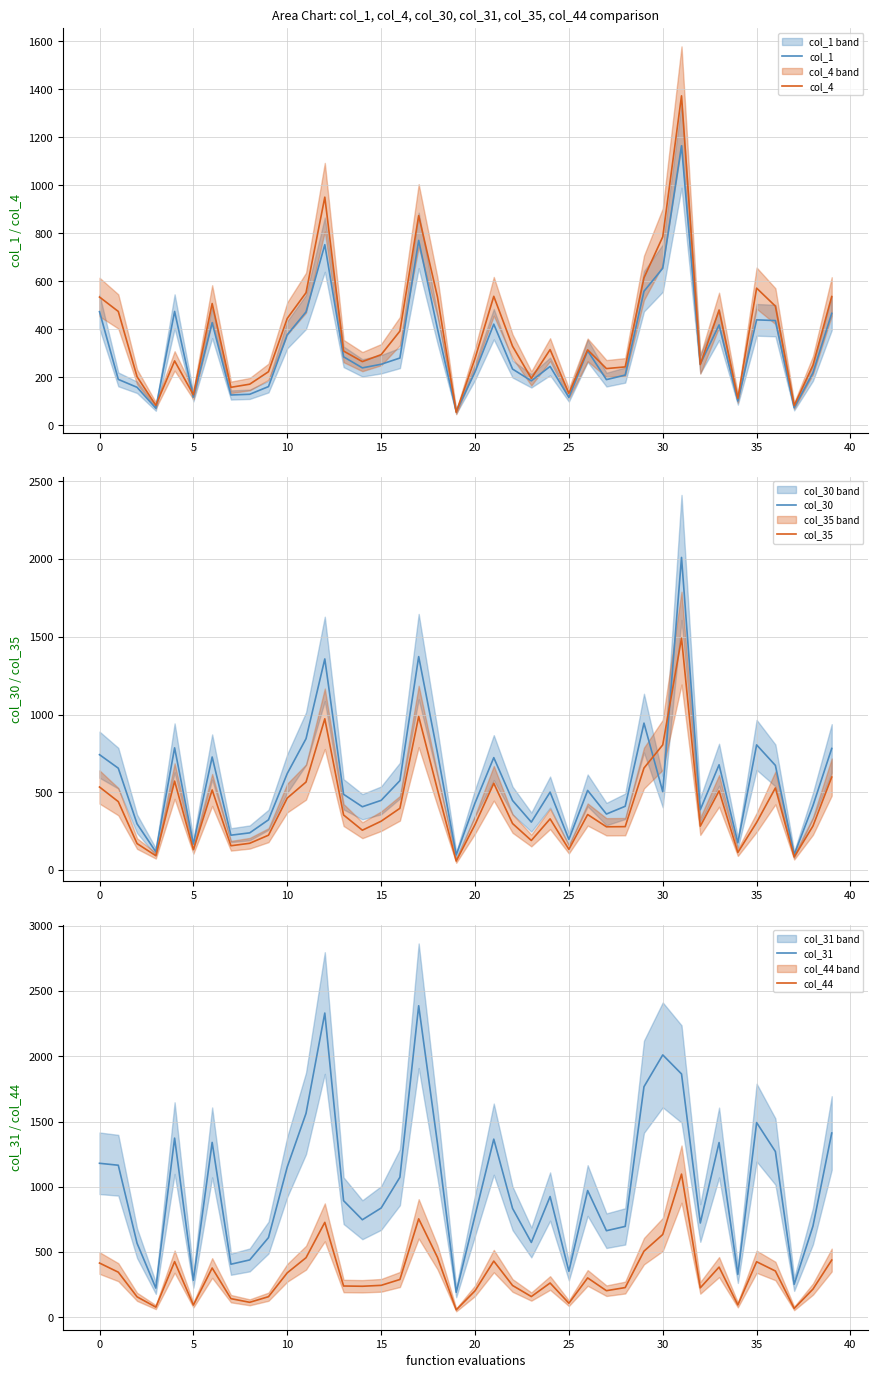

Read the col_44 value at 34.

94